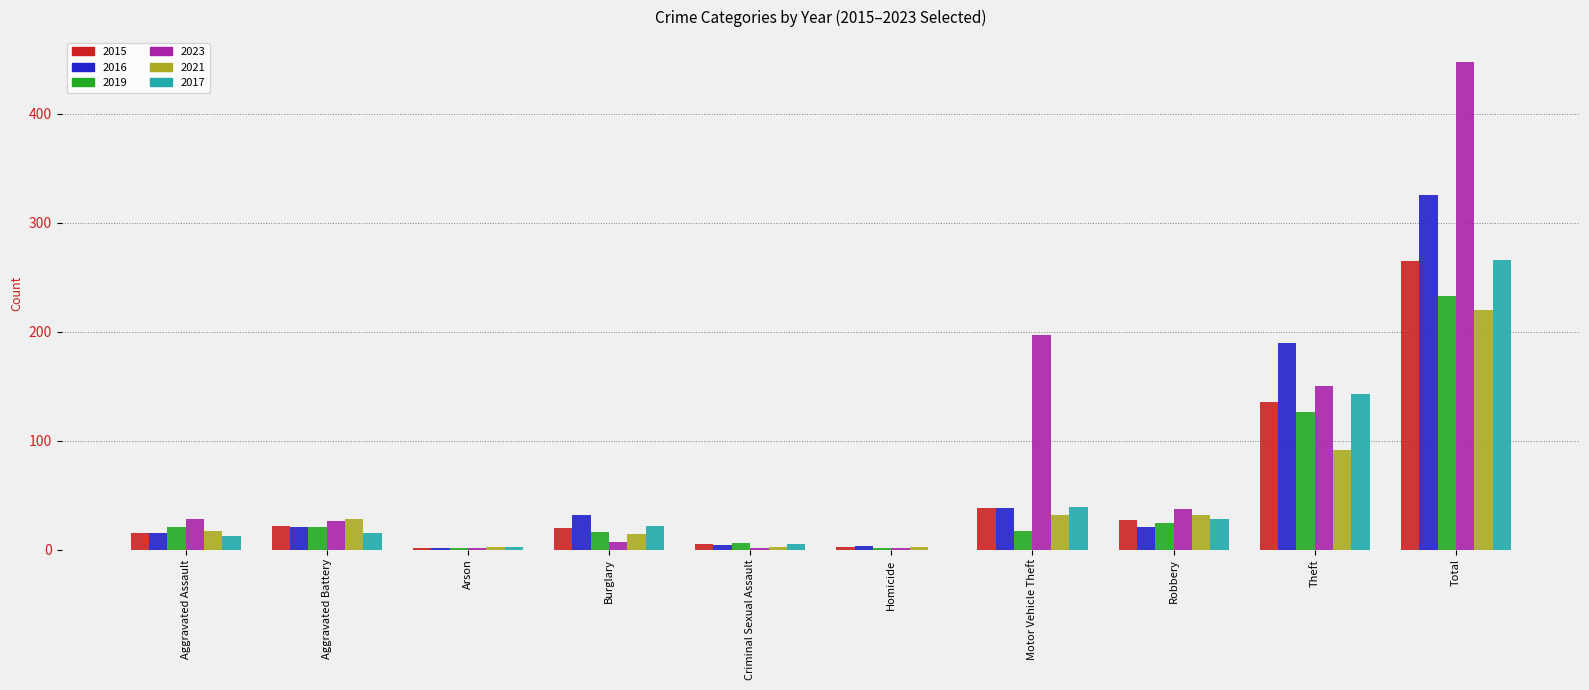

Between Robbery and Total, which series saw the biggest shift?

2023